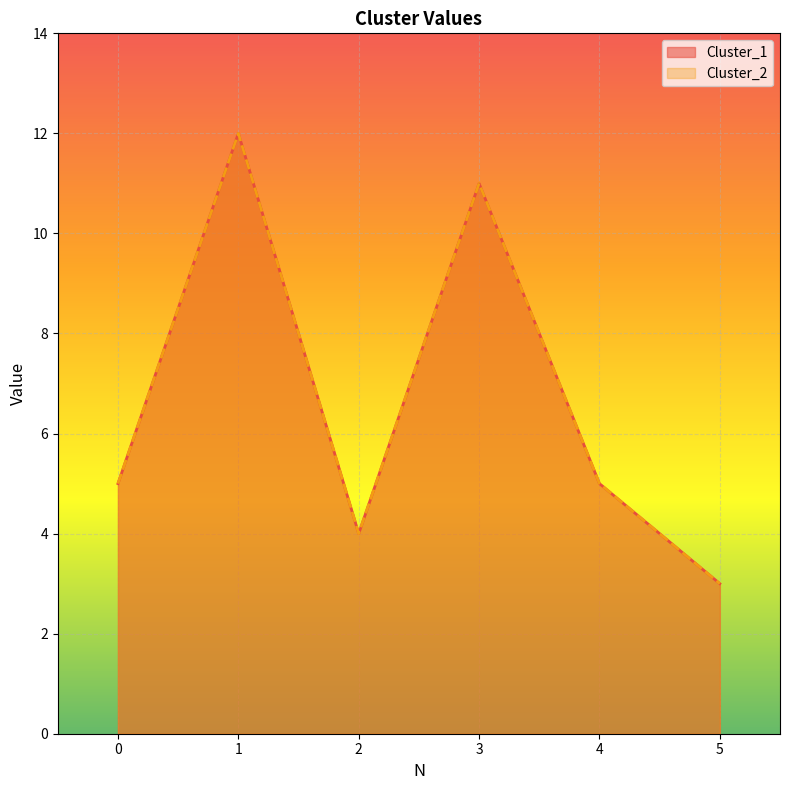

What is the difference between the second highest and minimum values in the Cluster_1 series?

8